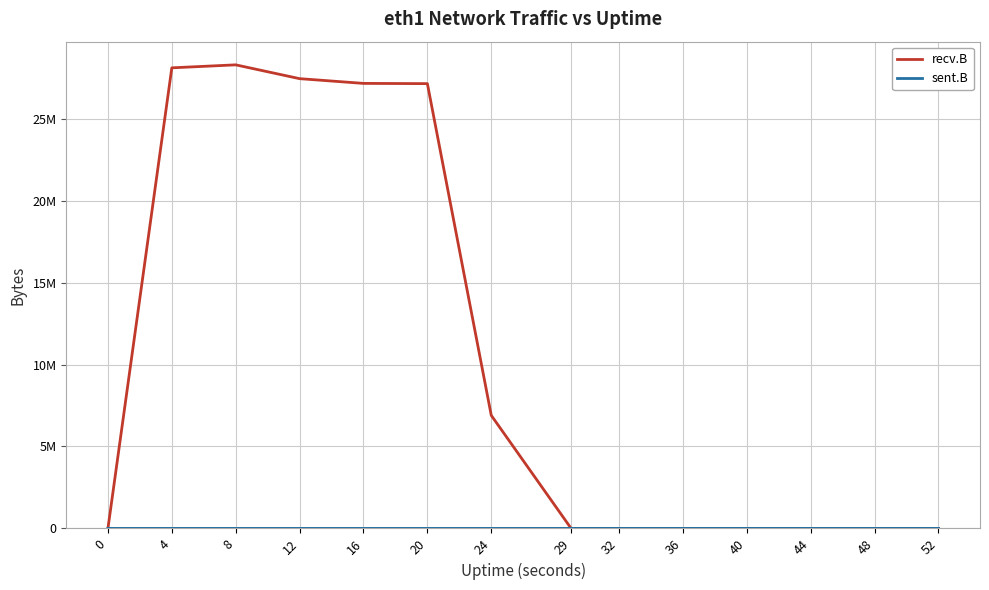

What is the average value of the sent.B series?

11